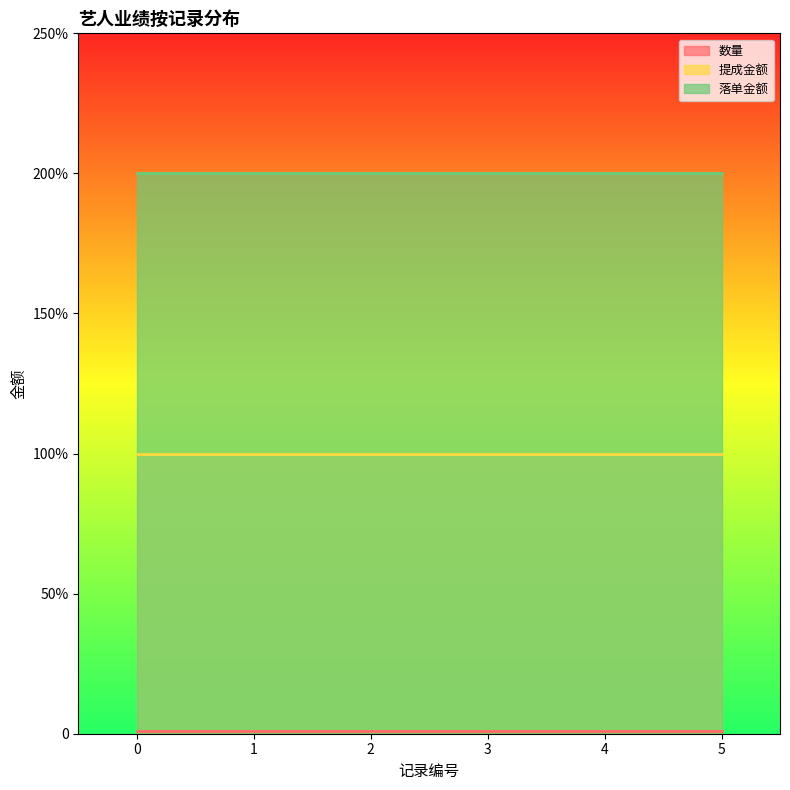

At 5, list the series in order from largest to smallest.

落单金额, 提成金额, 数量